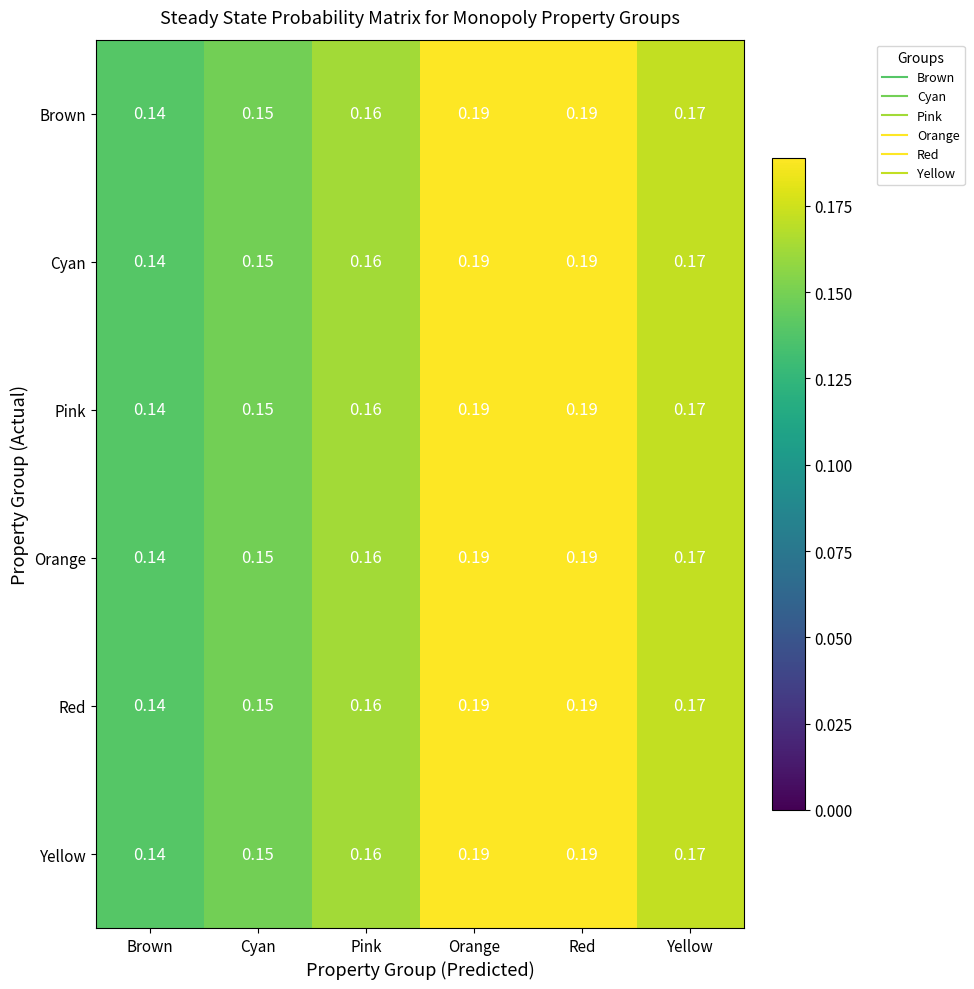

At which category does the chart reach its minimum across all series?

Brown